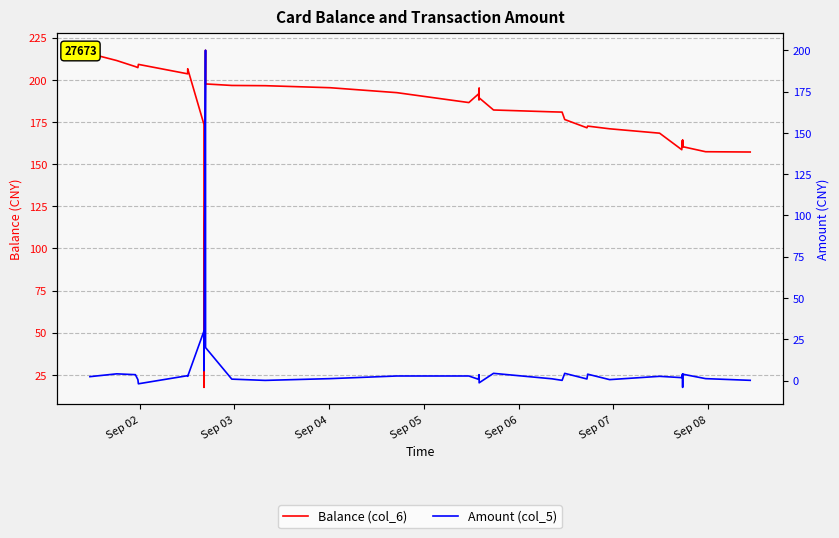

What are all the series names shown in the legend?

Balance (col_6), Amount (col_5)